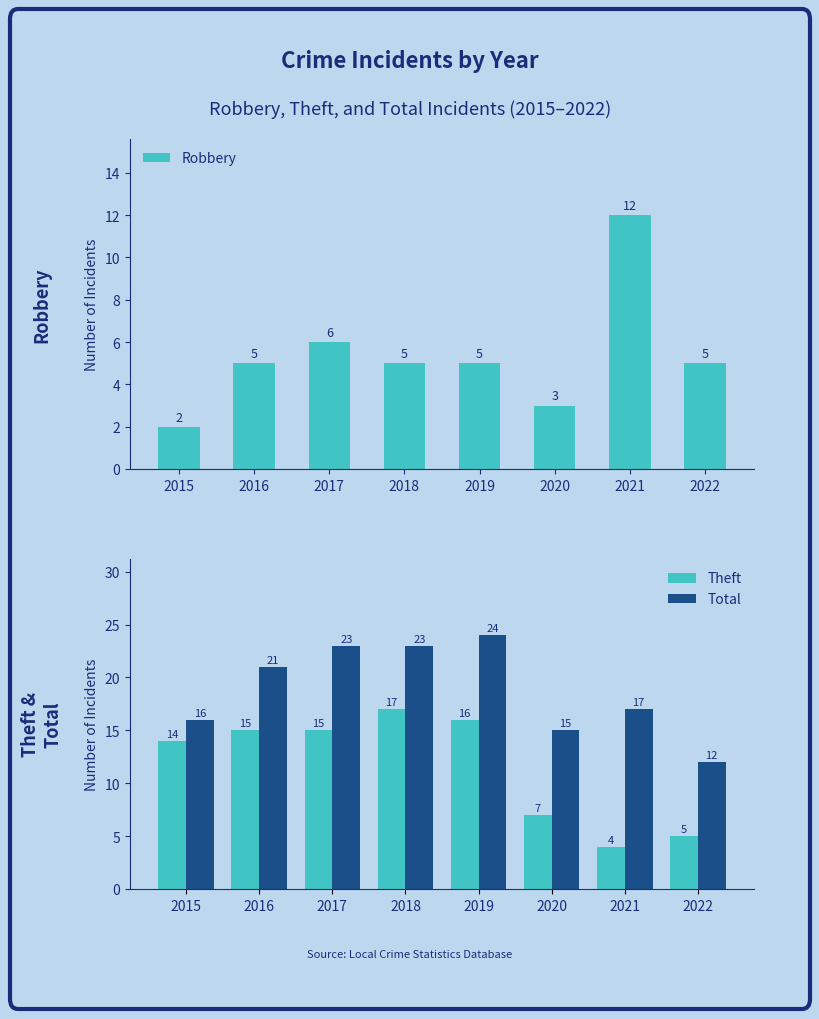

Count the Robbery values in the range 5 to 6.

5